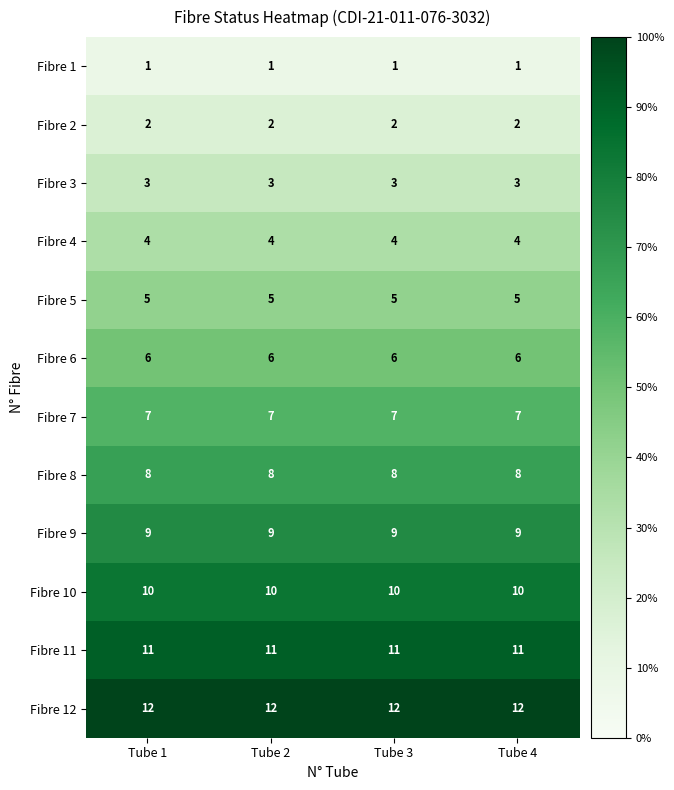

At how many categories does at least one series exceed 11?

4